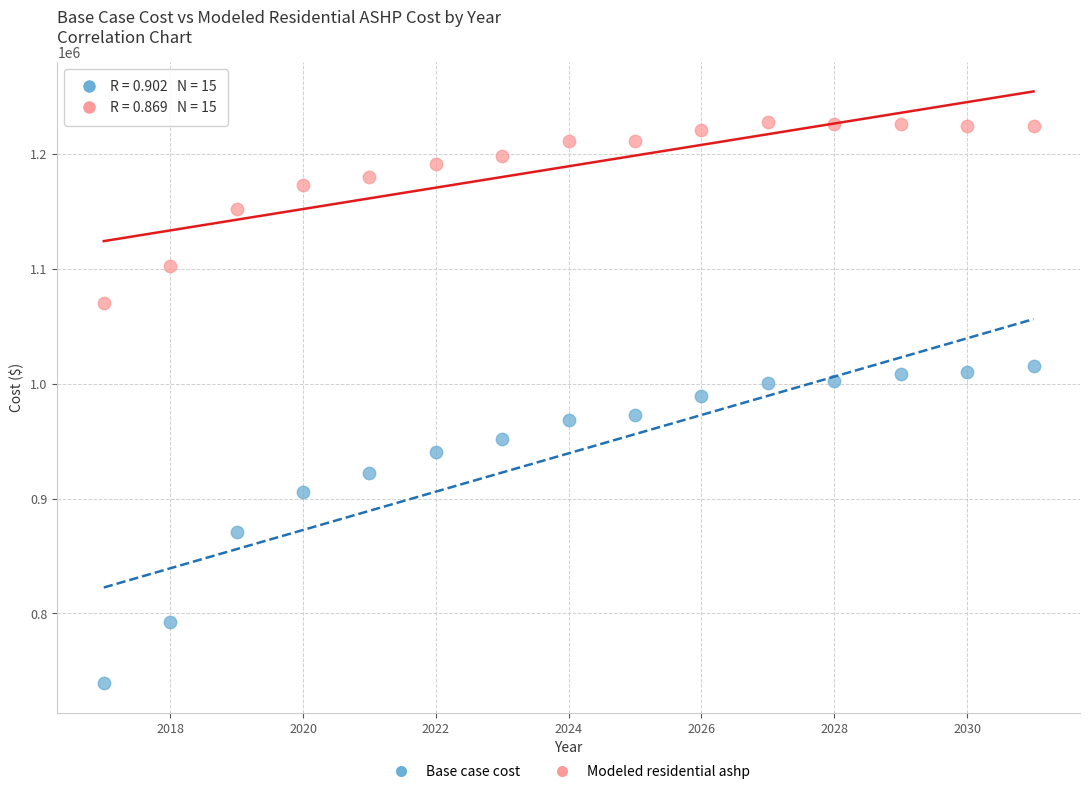

Which series contains the lowest Y value?

Base case cost